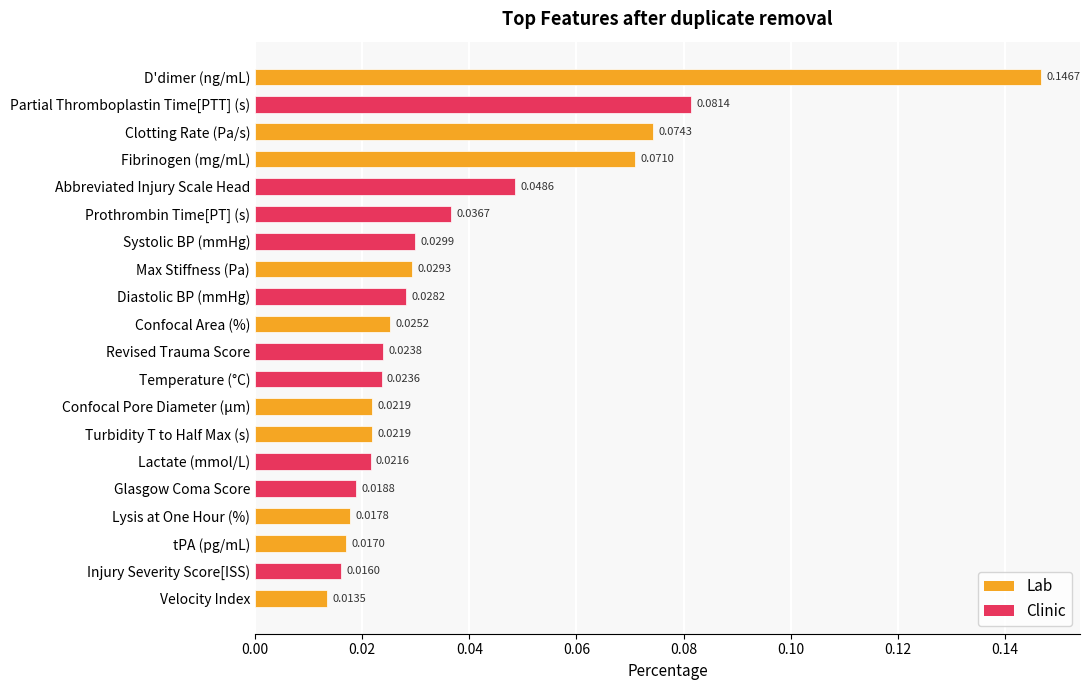

What is the sum of all values?

0.8